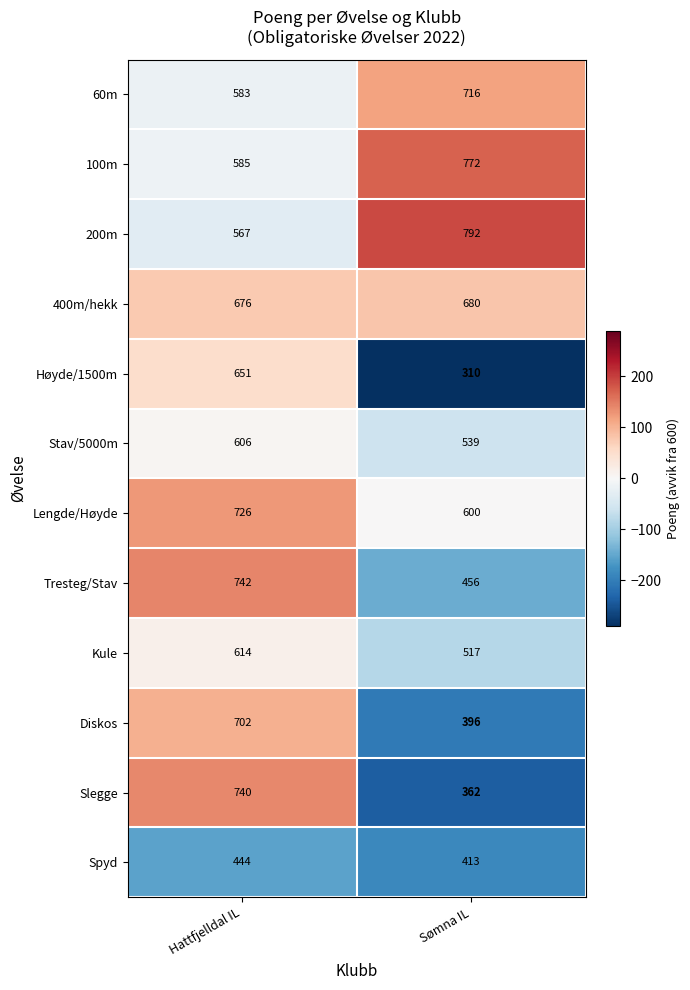

How many categories are shown in the chart?

2